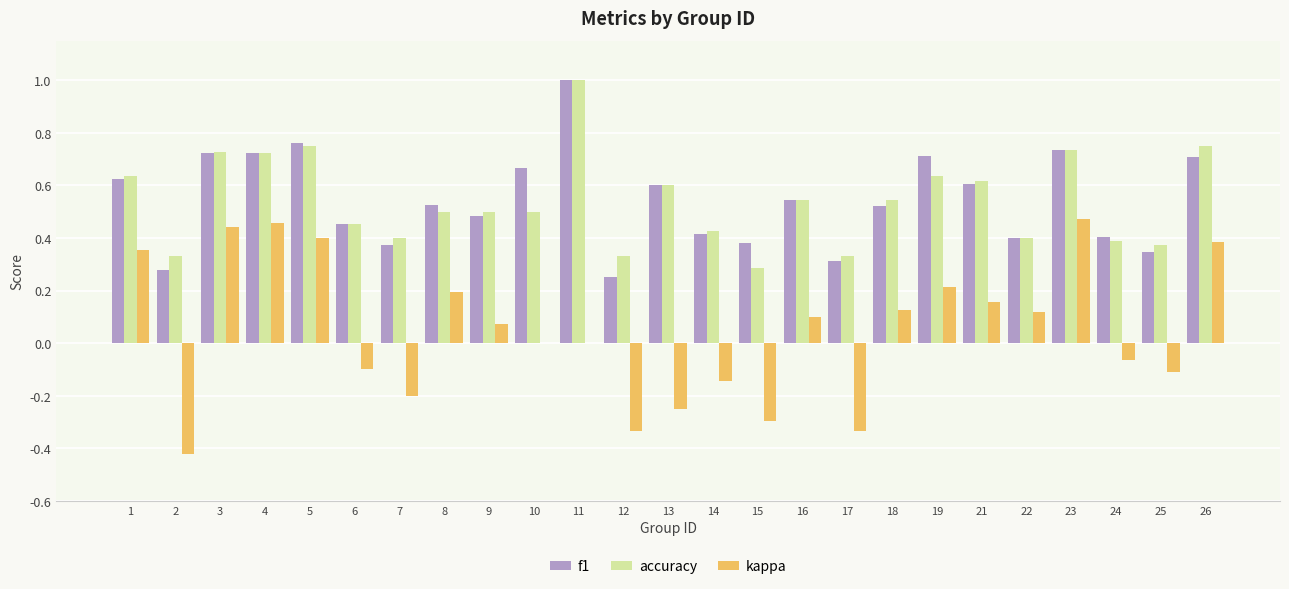

What is the greatest value displayed?

1.0